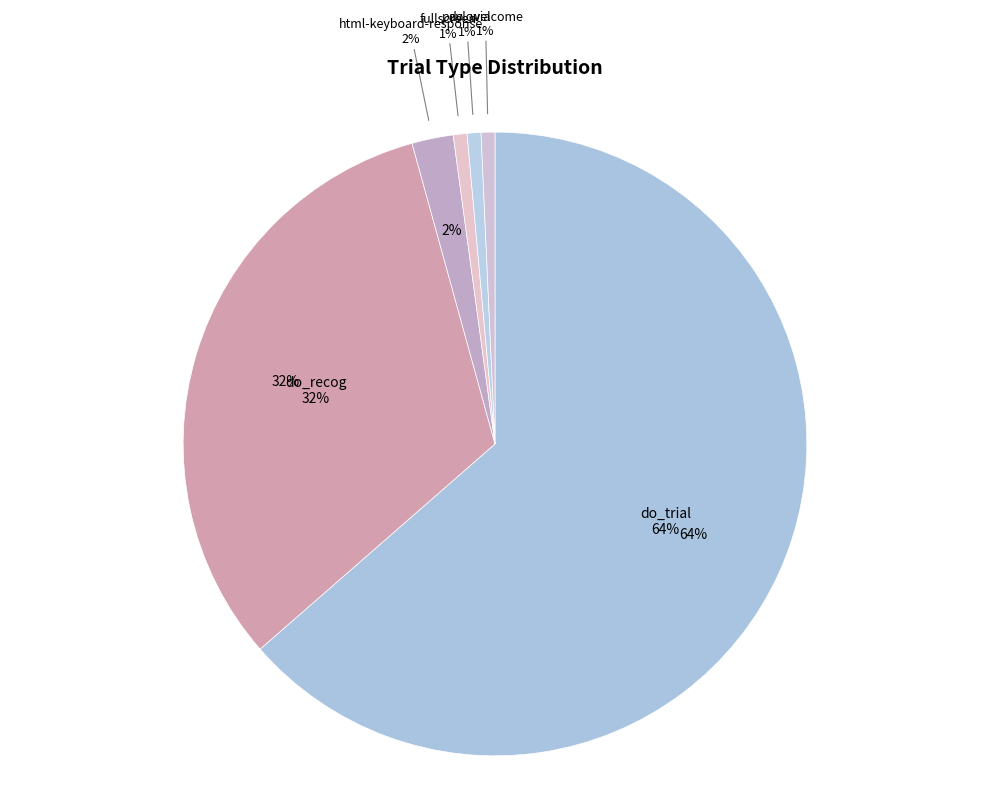

To the nearest percent, what portion does do_recog represent?

32%